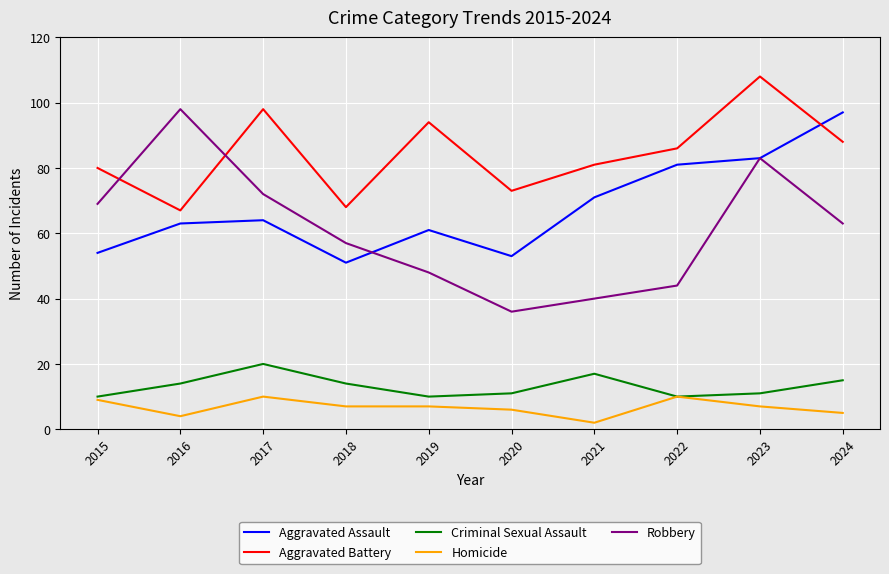

What is the difference between the maximum and minimum values in the Criminal Sexual Assault series?

10